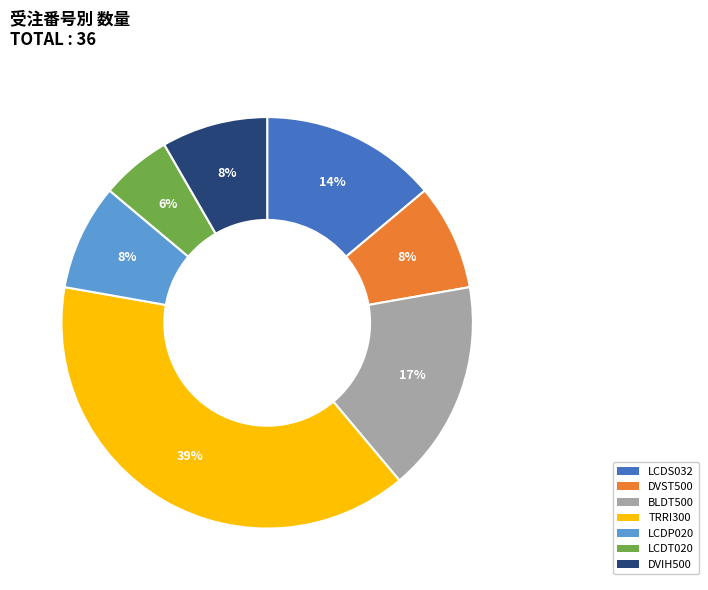

Does any single category account for the majority?

No